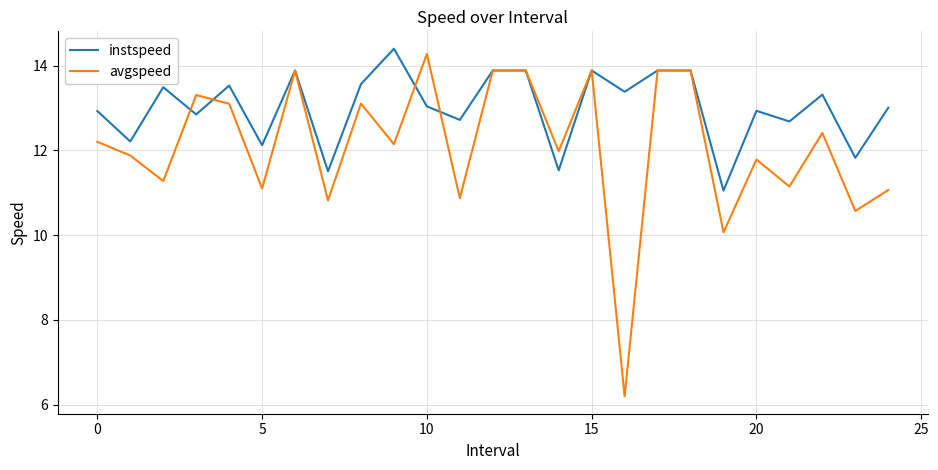

Which series has the largest range (max minus min)?

avgspeed